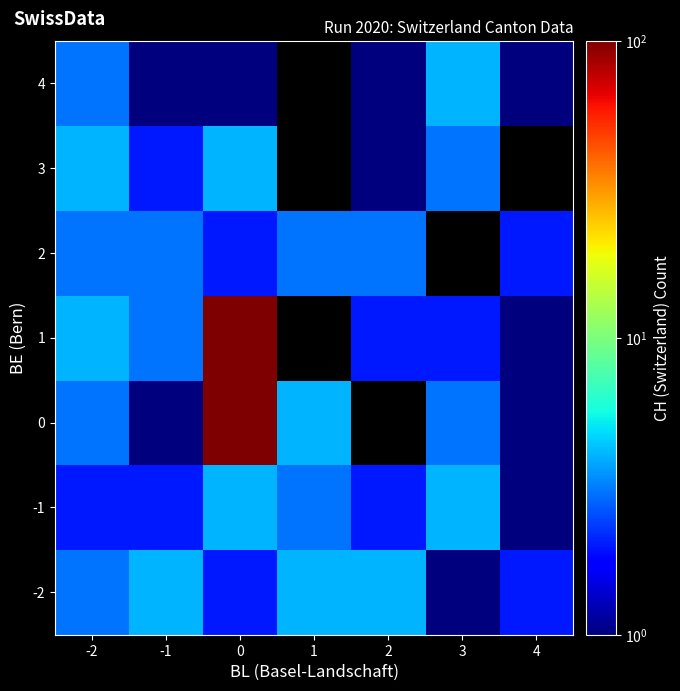

List the series in order of their peak value, highest first.

0, 1, -2, -1, 3, 4, 2